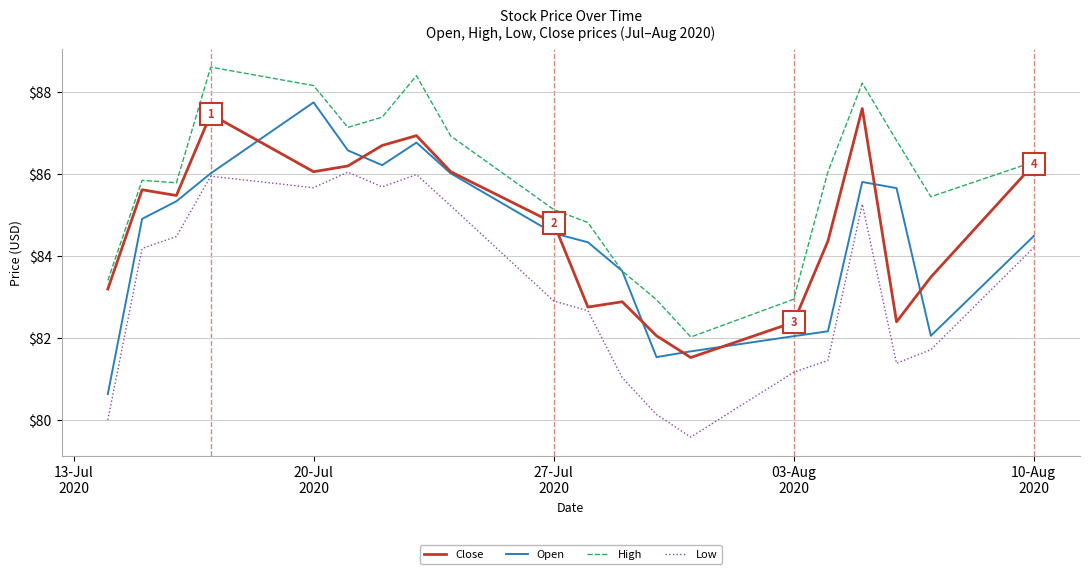

At how many categories does at least one series exceed 84?

15